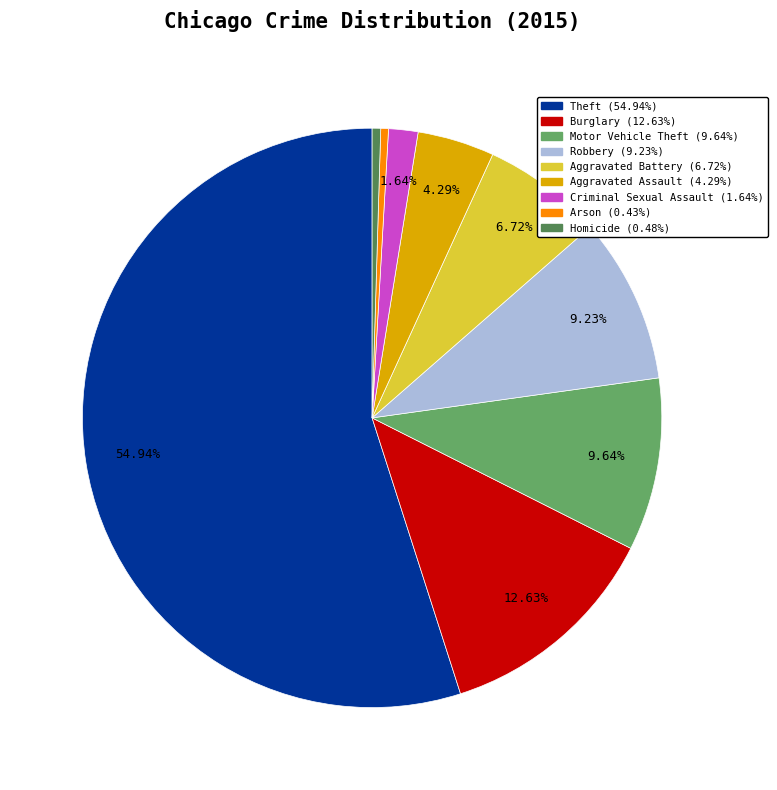

True or false: Motor Vehicle Theft accounts for 18% of the total.

False